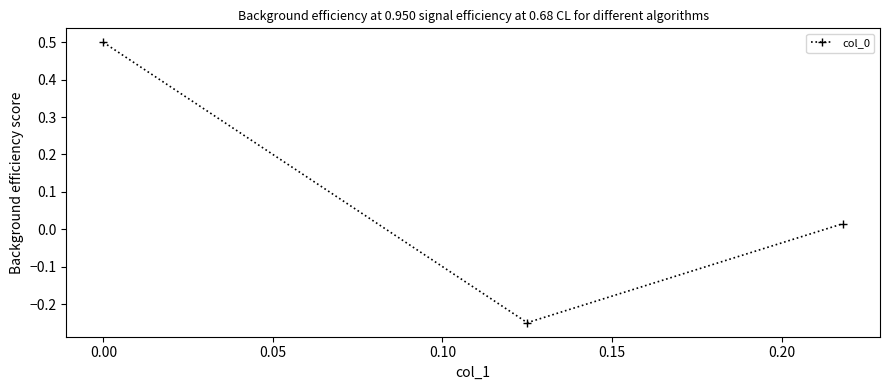

What is the greatest value displayed?

0.5